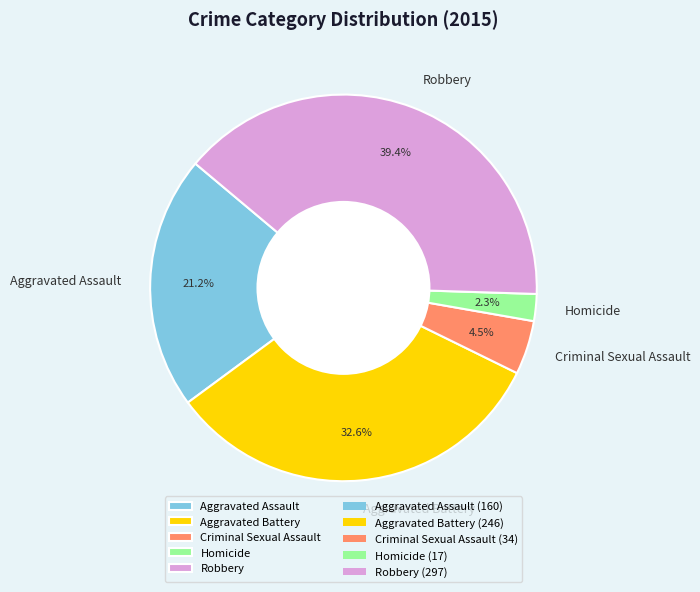

Which category has the smallest portion of the pie?

Homicide